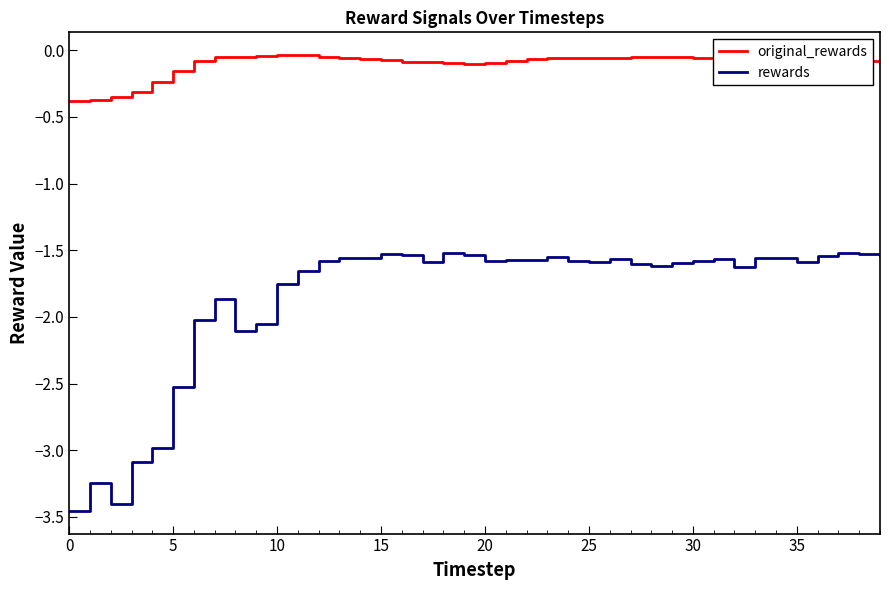

Rank the series by their maximum value, from lowest to highest.

rewards, original_rewards